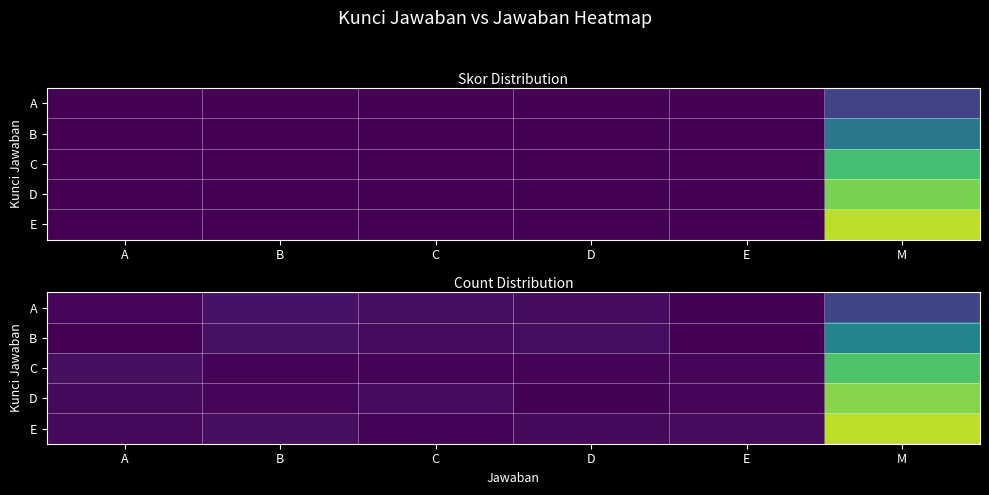

Rank the series by their maximum value, from lowest to highest.

A, B, C, D, E